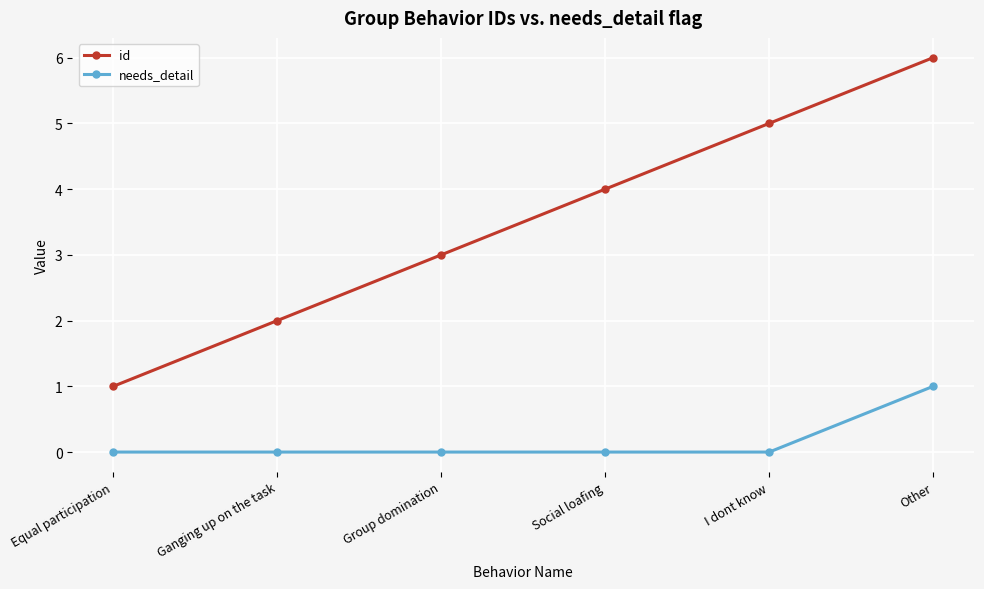

What is the difference between the maximum and minimum values in the id series?

5